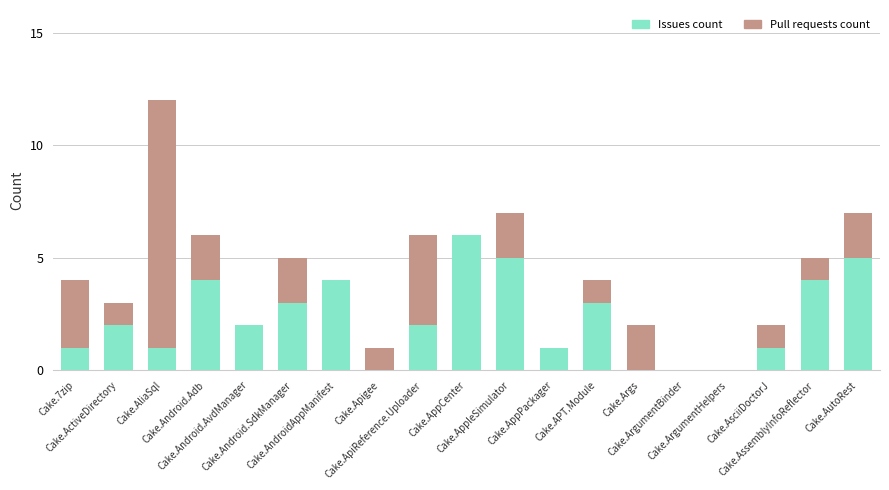

What is the approximate value of Issues count at Cake.AsciiDoctorJ?

1